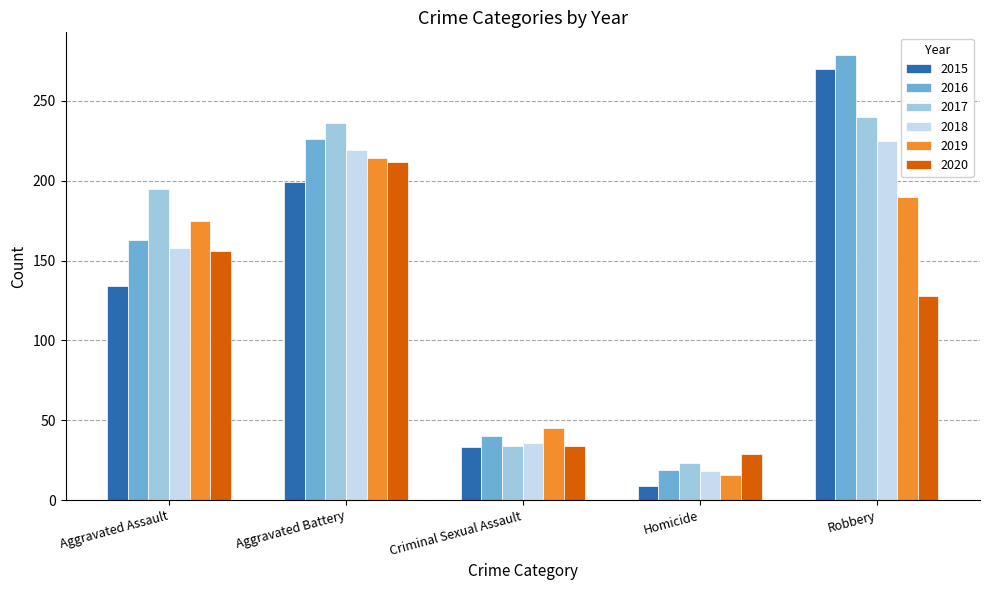

What is the total value across all series at Aggravated Battery?

1306